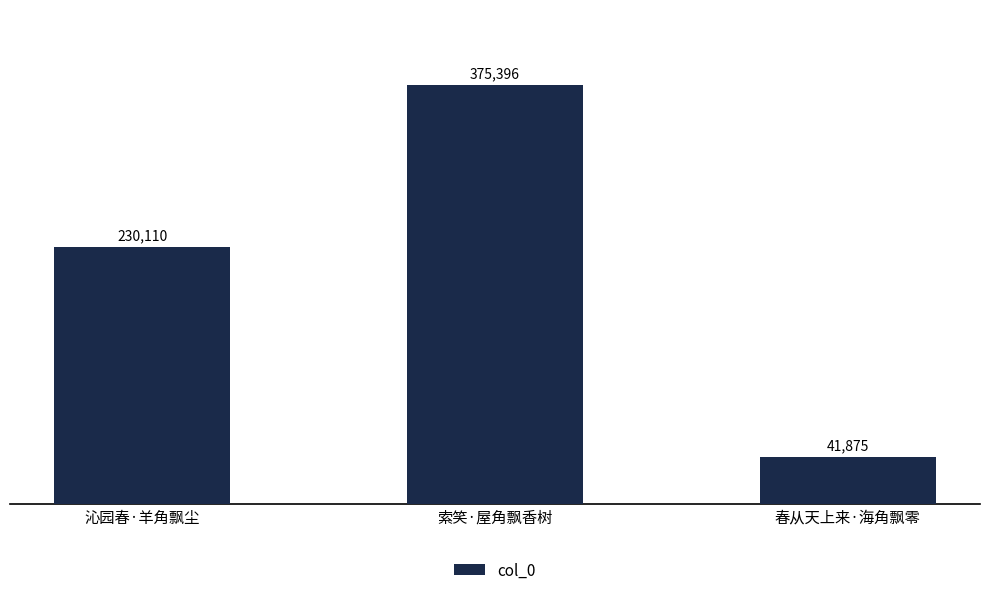

The chart shows a value of 79685 at 索笑·屋角飘香树. True or false?

False